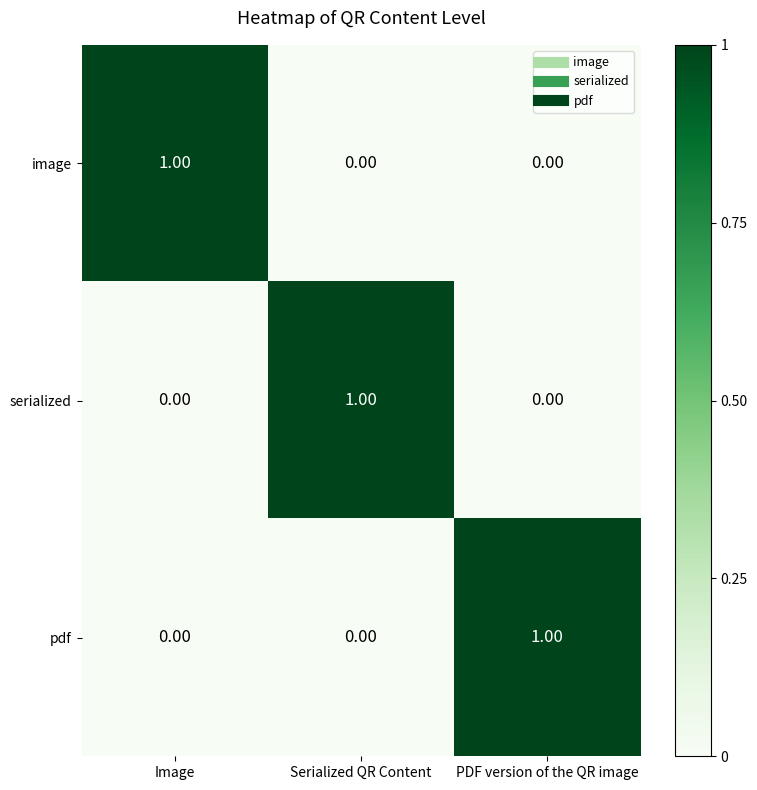

Is the value of pdf at PDF version of the QR image greater than the value of image at Serialized QR Content?

Yes